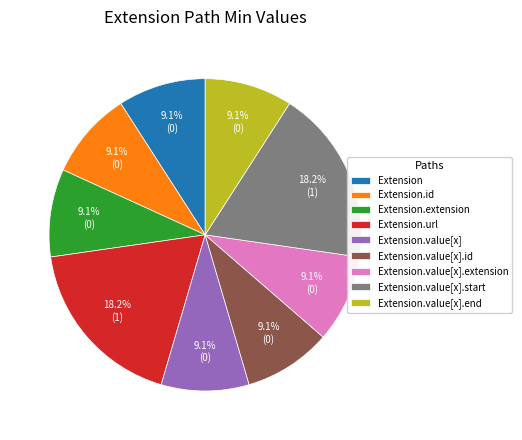

What percentage do Extension.value[x].id and Extension.value[x].extension together represent?

18.2%